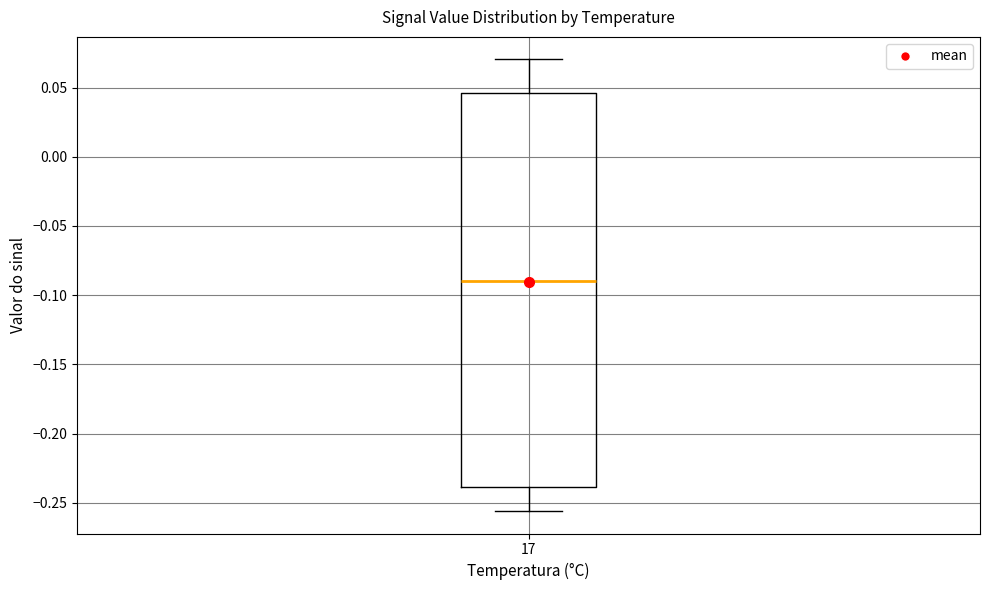

Transcribe this box plot: give where the median line is, the range the box spans, and where the two whiskers end, as read against the y-axis. The values are not printed on the chart, so give them approximately, as read against the axis.

median -0.090, box -0.240 to 0.045, whiskers -0.255 to 0.070